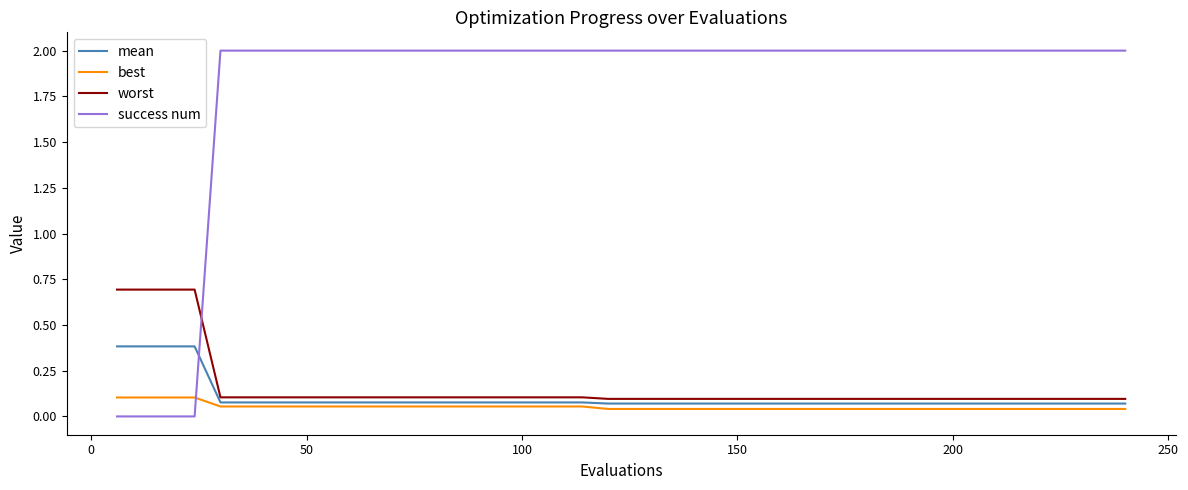

What is the difference between the maximum and minimum values in the worst series?

0.6